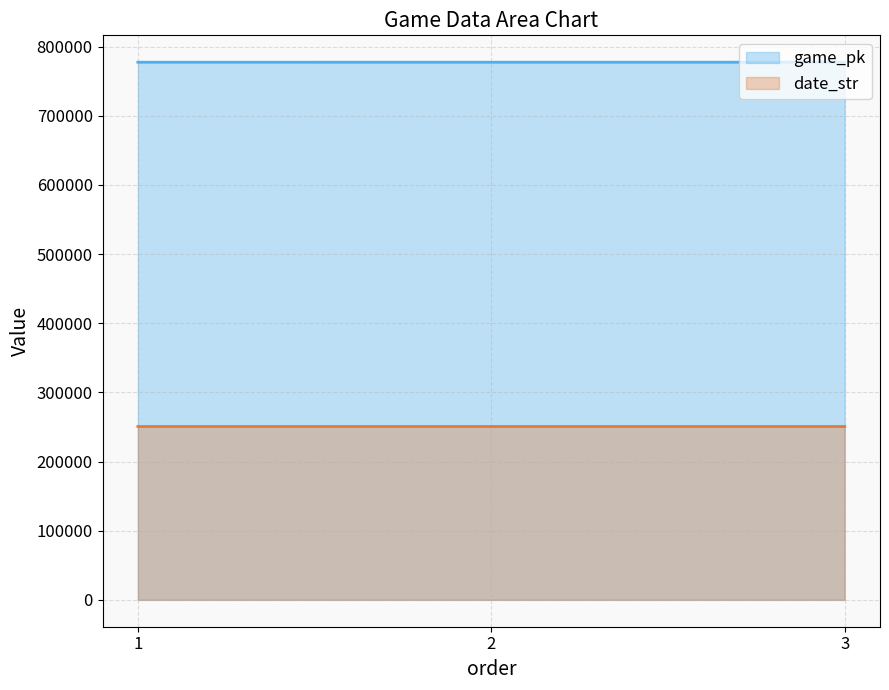

Reading left to right, extract all data points from this chart.

game_pk: 1=777375	2=777388	3=777403
date_str: 1=250624	2=250623	3=250622